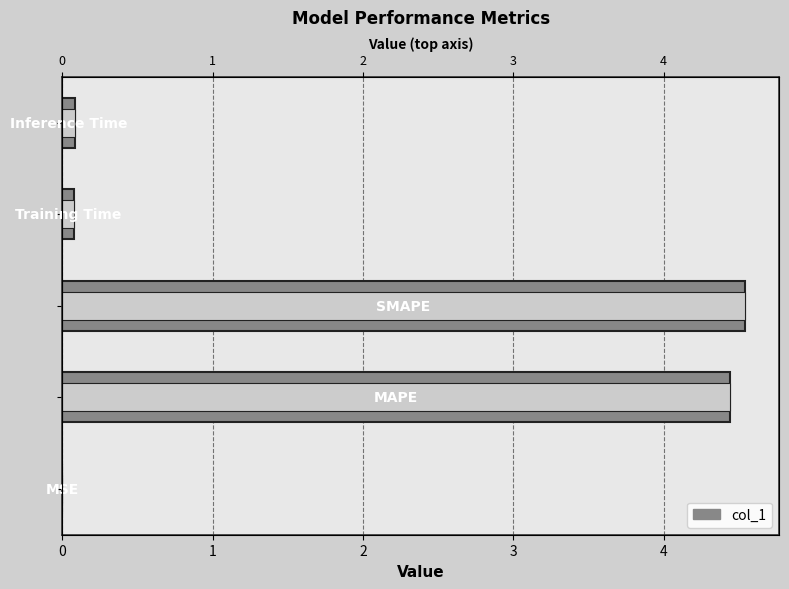

What is the maximum value shown in the chart?

4.5